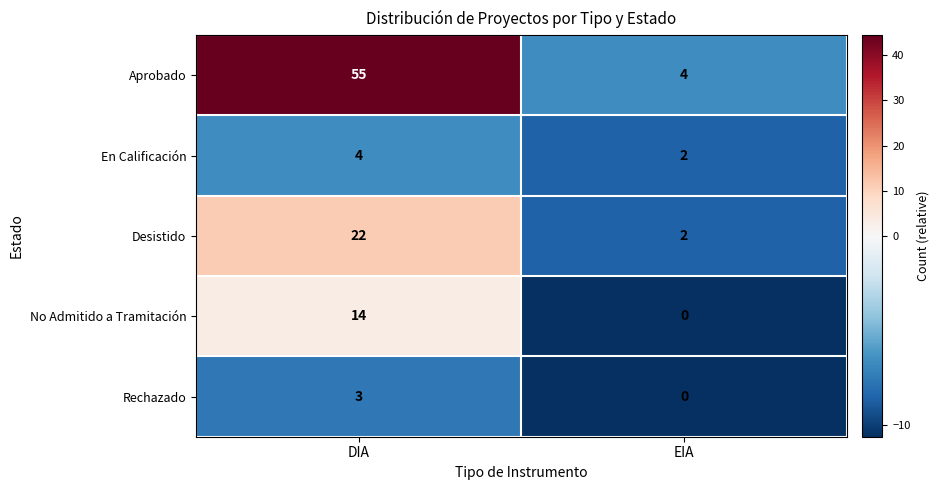

Which label corresponds to the largest value in the chart?

DIA